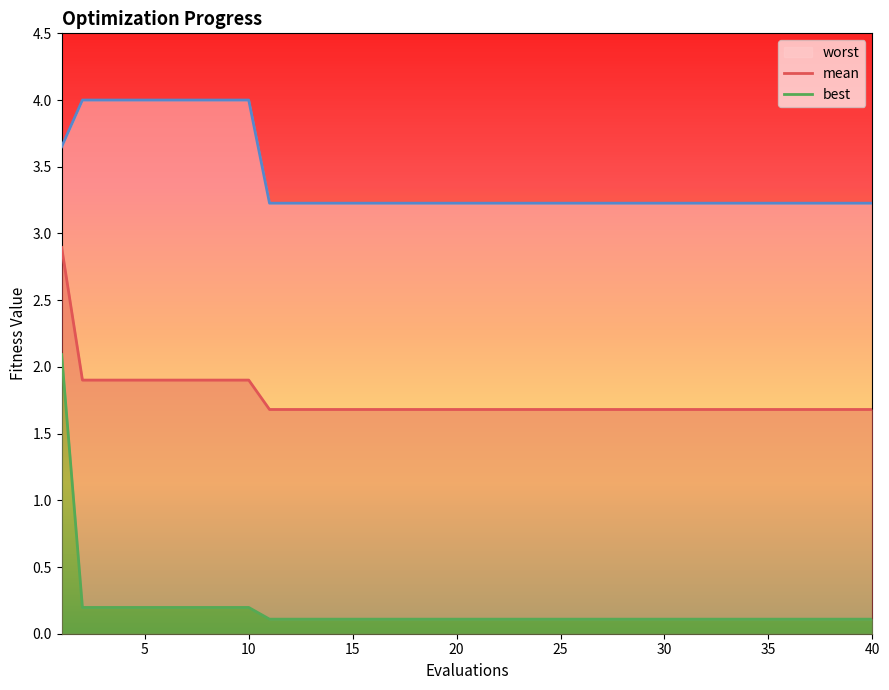

What is the minimum value for mean?

1.7